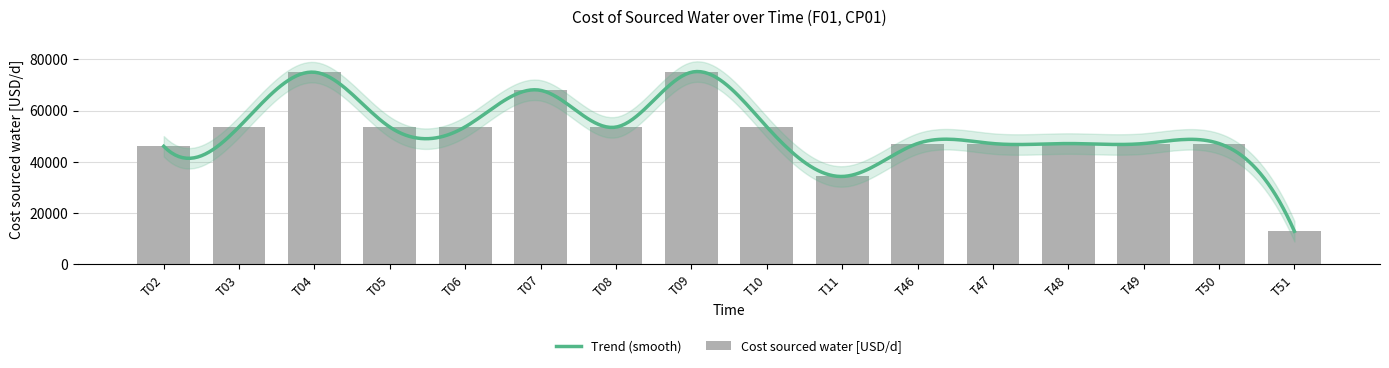

How many bars are there in total?

16